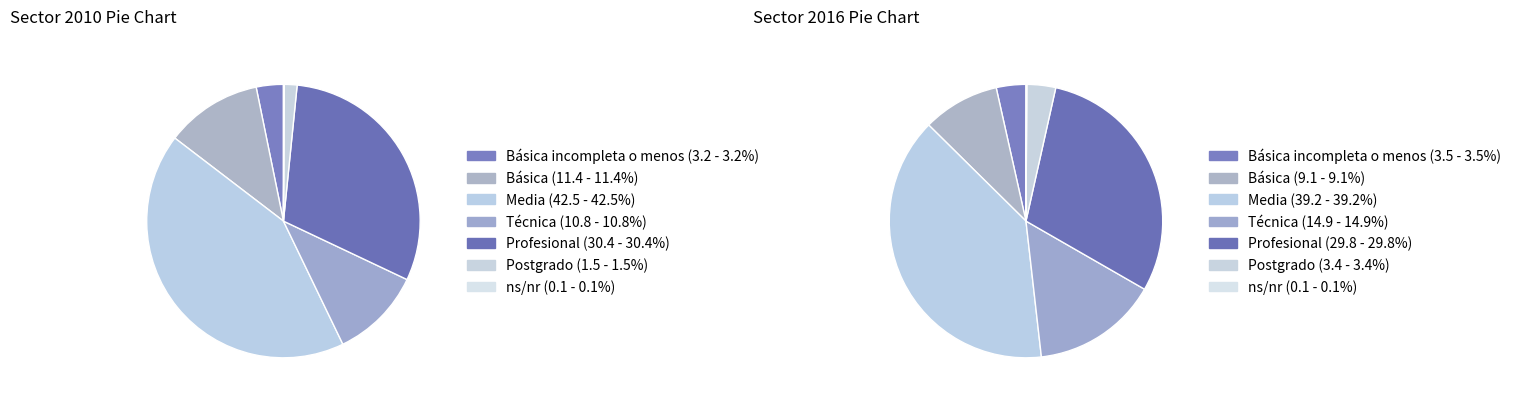

Is the sum of Básica and ns/nr greater than half?

No